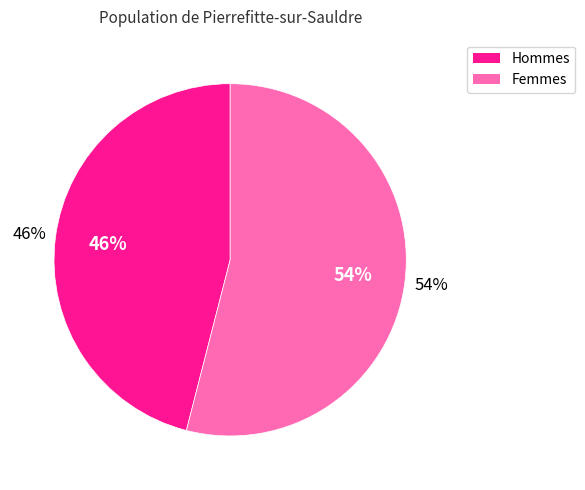

Does 9 account for over 50% of the chart?

No